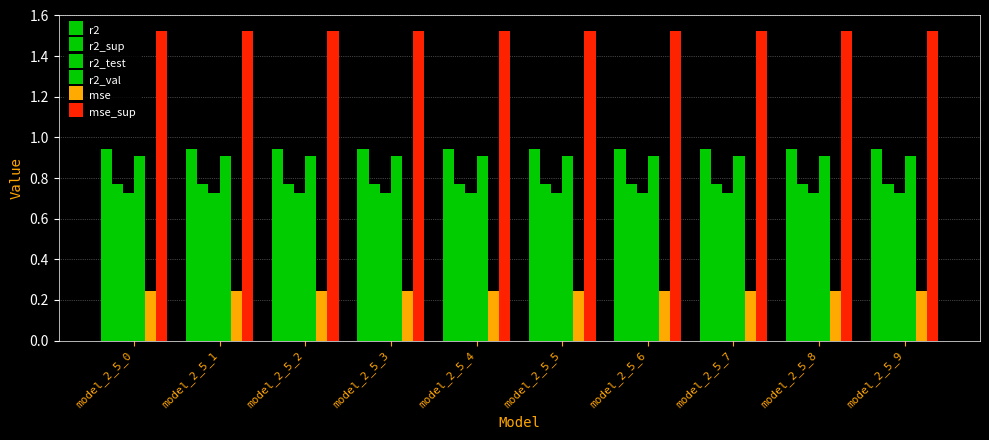

How many groups of bars are there?

10